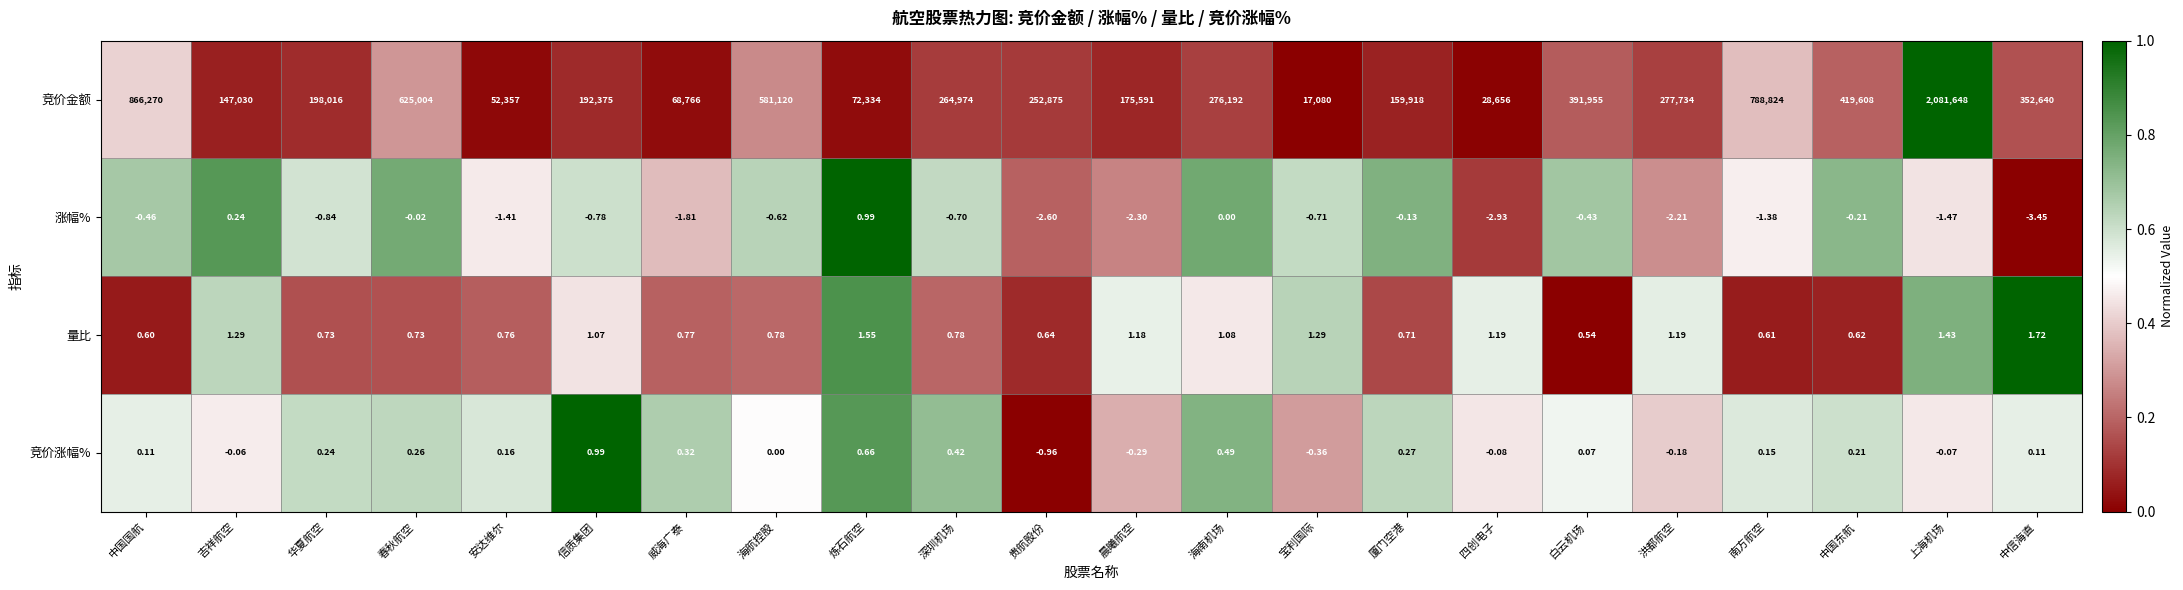

Which category has the lowest value across all series?

中信海直